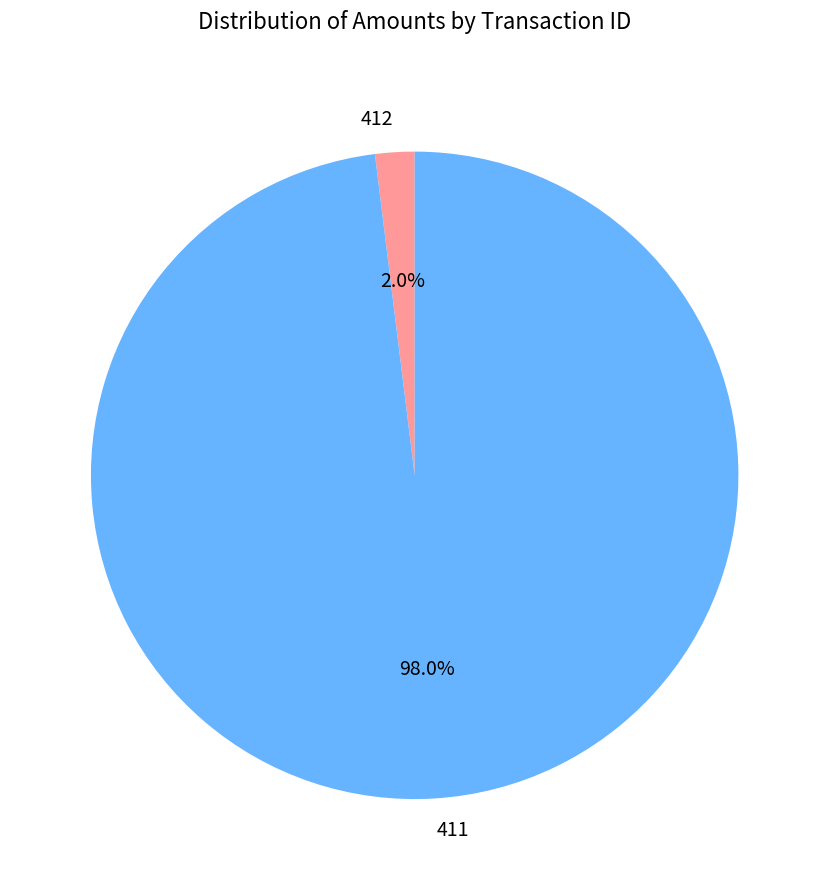

Is it true that 412 is 2% of the pie?

True